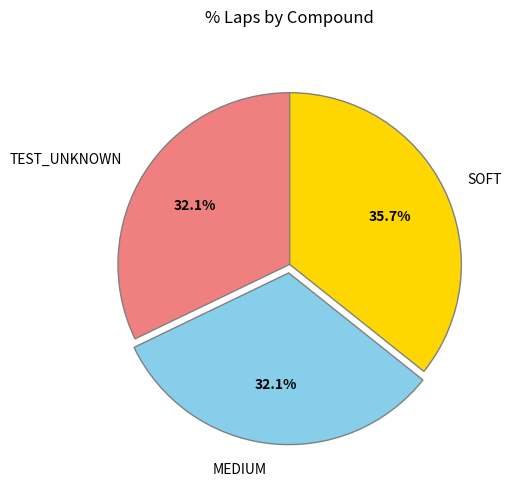

How many segments does this pie chart have?

3